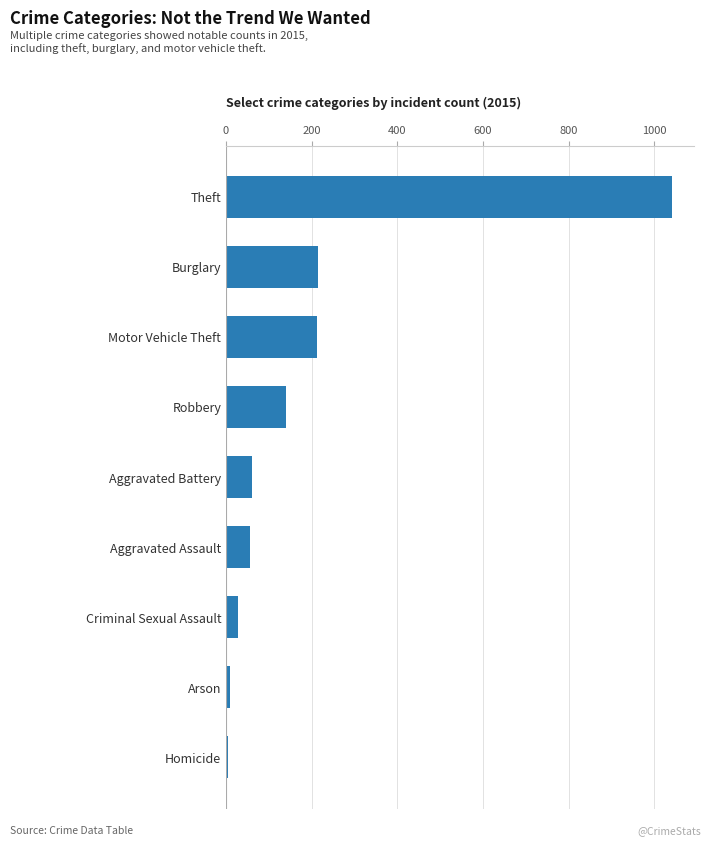

How many bars are there in total?

9